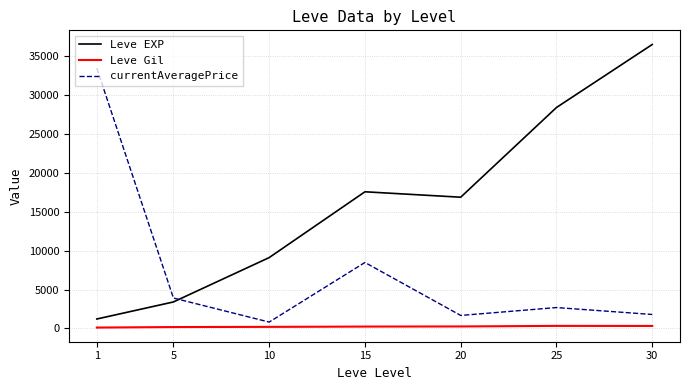

What is the total value across all series at 15?

26283.7